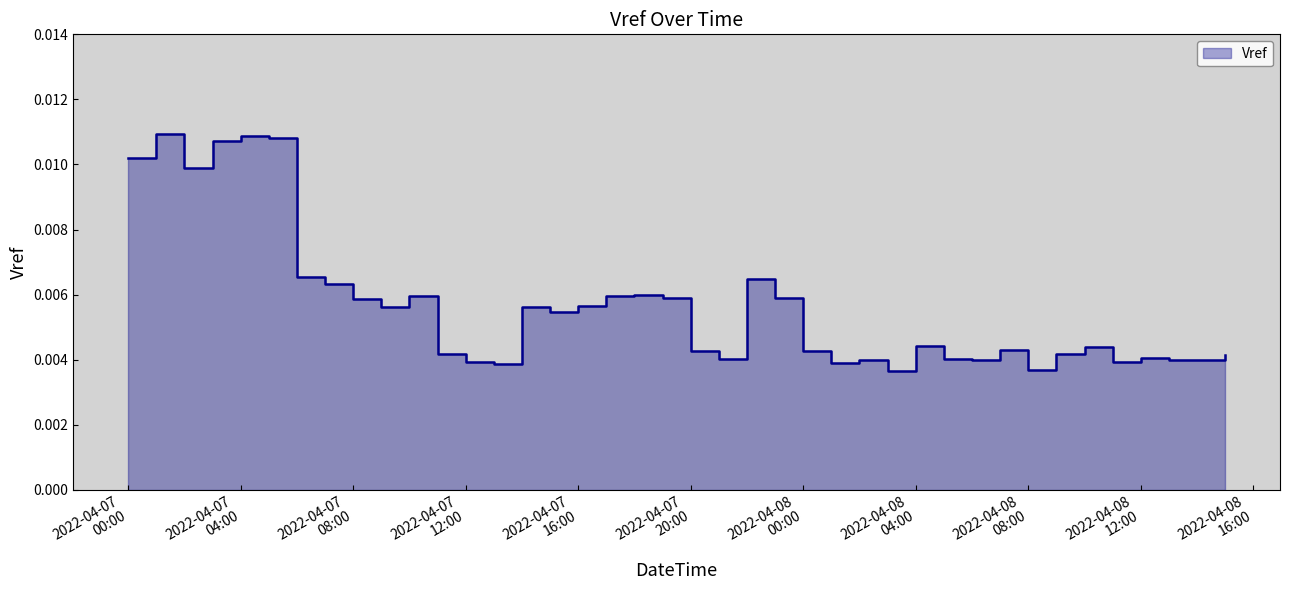

What is the sum of all values?

0.2